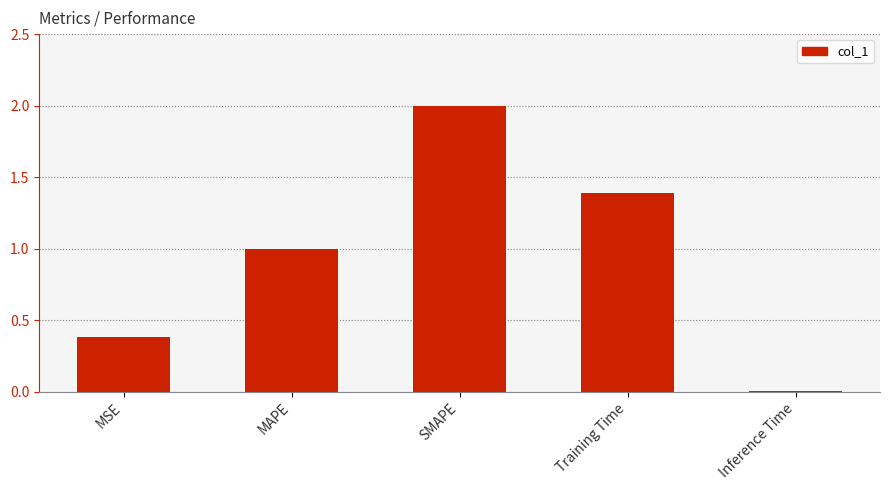

List the labels in order of value, smallest first.

Inference Time, MSE, MAPE, Training Time, SMAPE